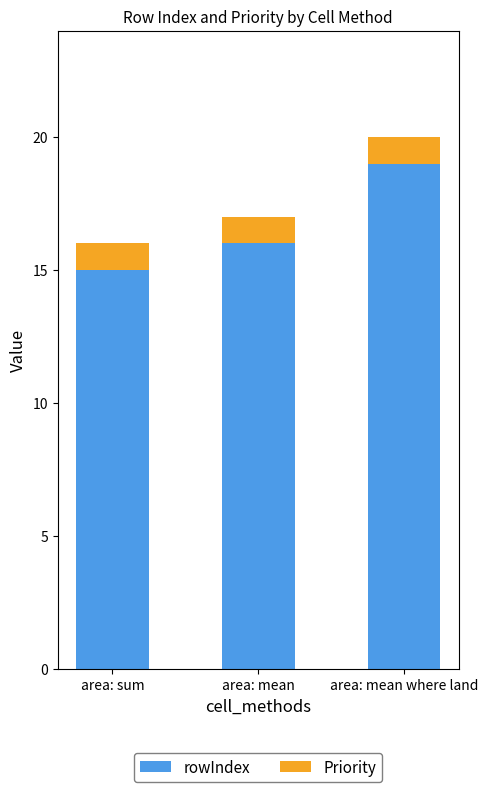

At which category is the sum across all series the highest?

area: mean where land